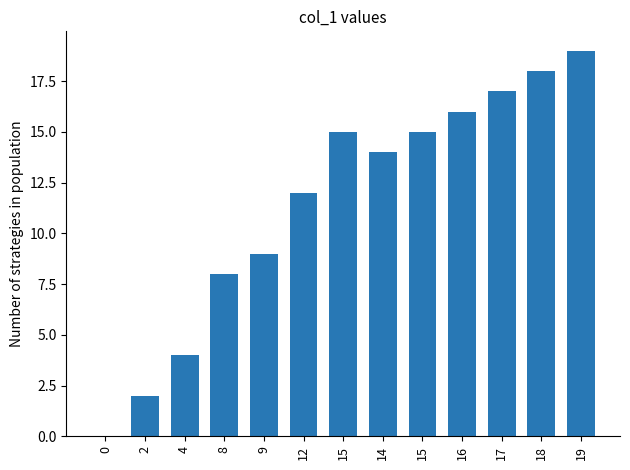

Rank the categories by value from highest to lowest.

19, 18, 17, 16, 15, 15, 14, 12, 9, 8, 4, 2, 0